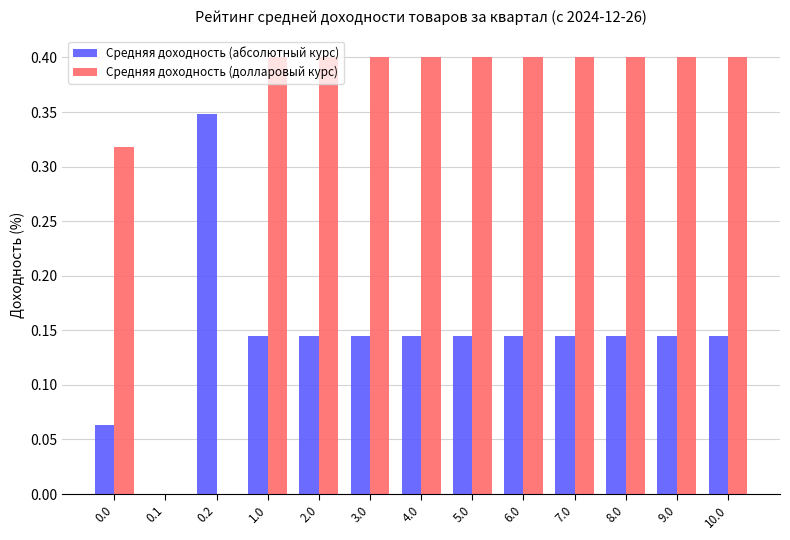

How many data points in Средняя доходность (абсолютный курс) are above 0?

12